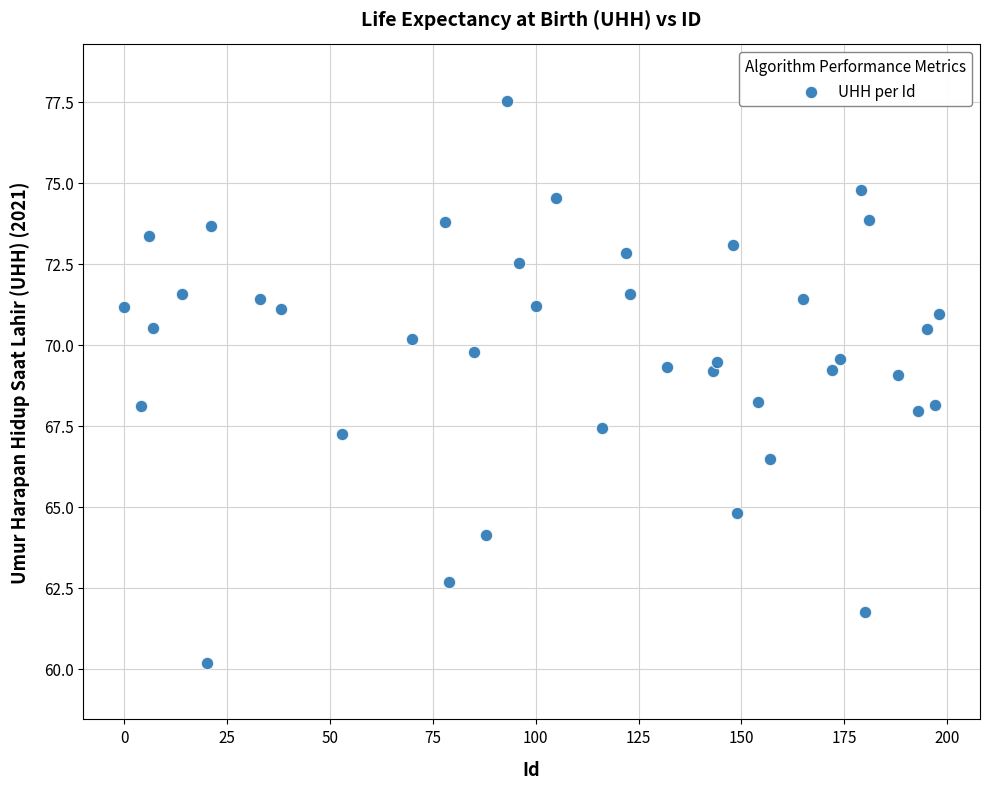

What is the range of Y values (max minus min)?

17.4